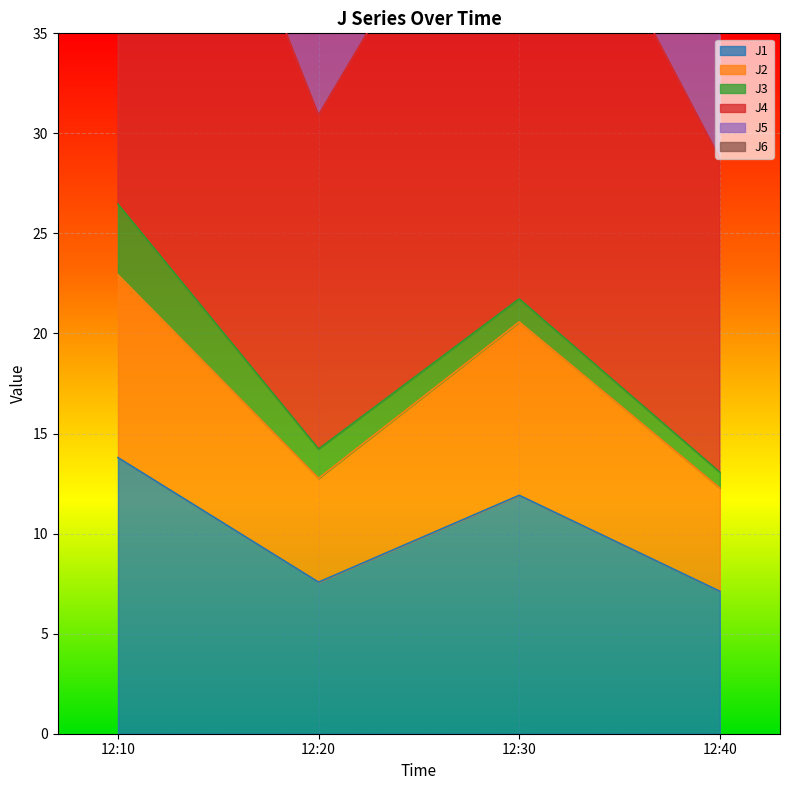

Where does the J1 series first go above 11?

12:10